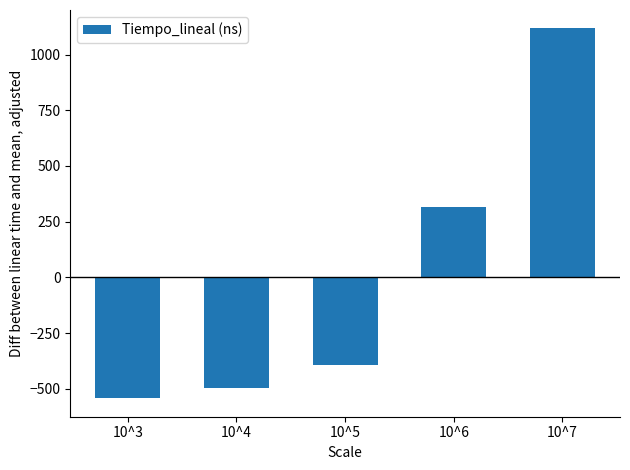

True or false: the data shows 1116.8 at 10^7.

True